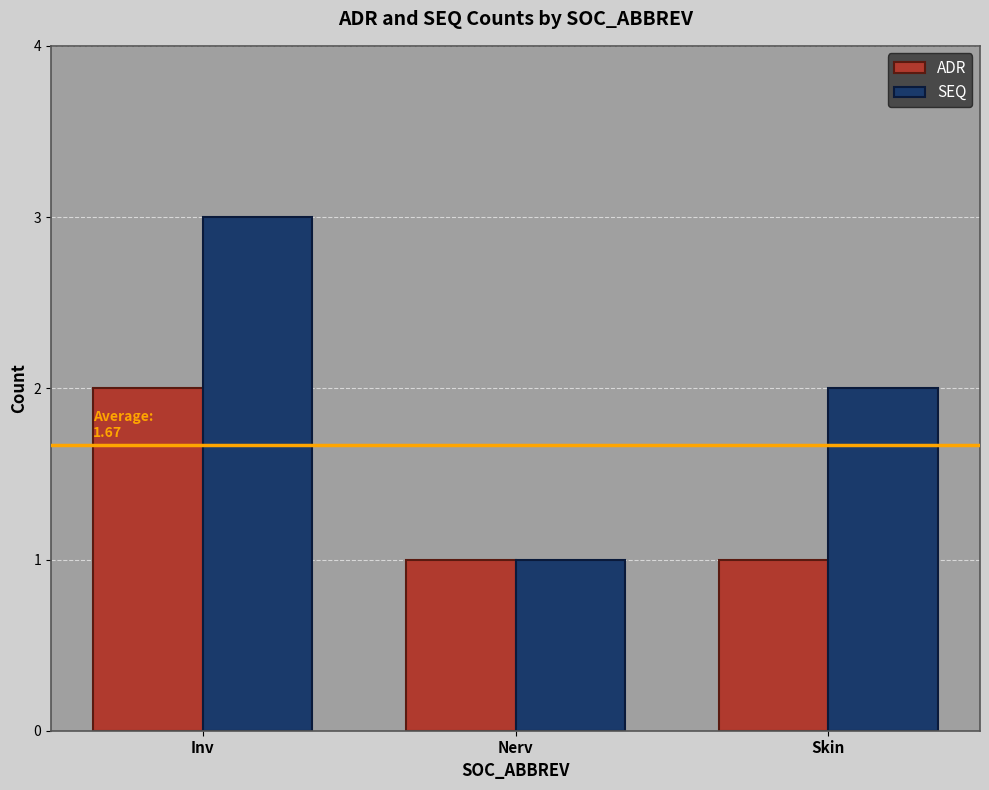

How many data points in SEQ are less than 2?

1